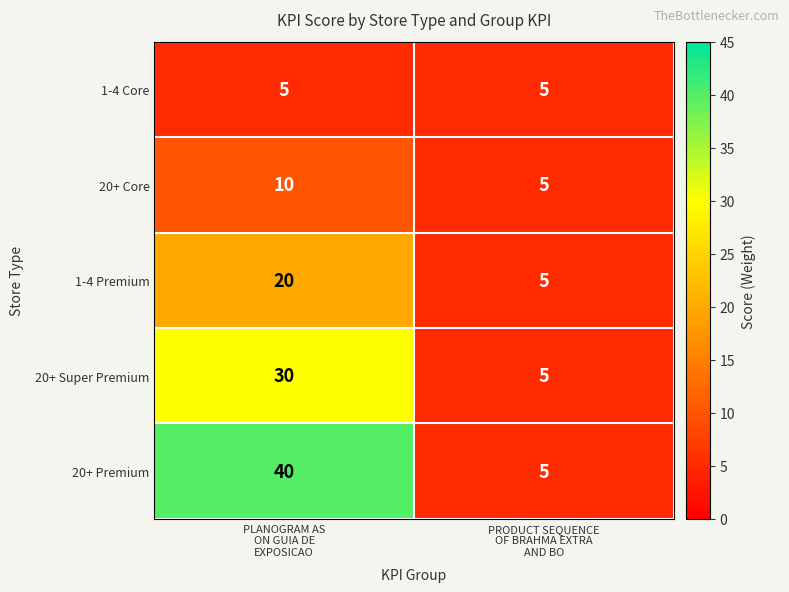

What is the difference between the maximum and minimum values in the 20+ Premium series?

35